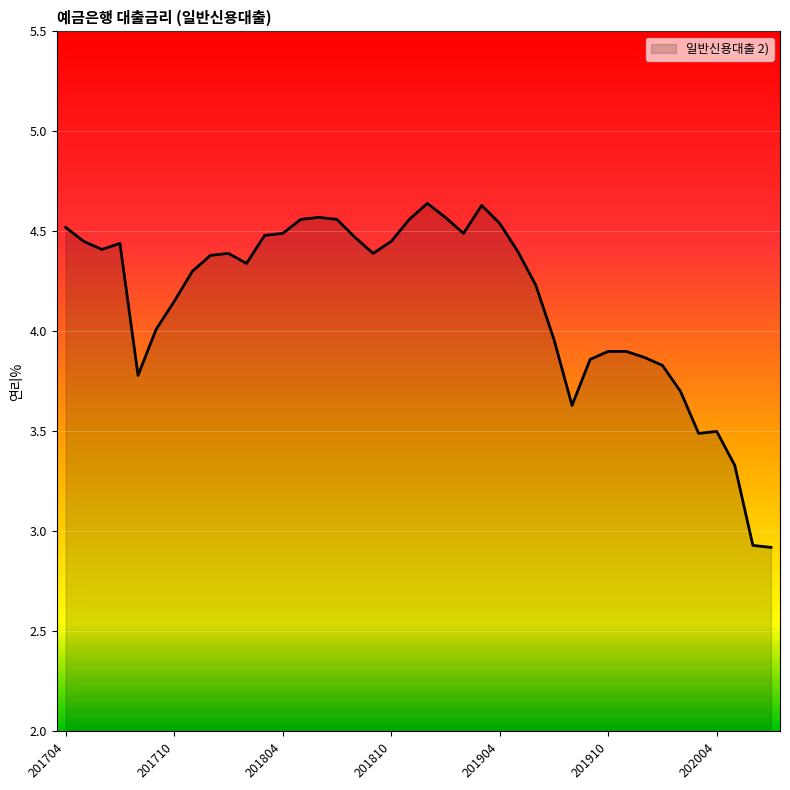

What is the smallest value displayed?

2.9